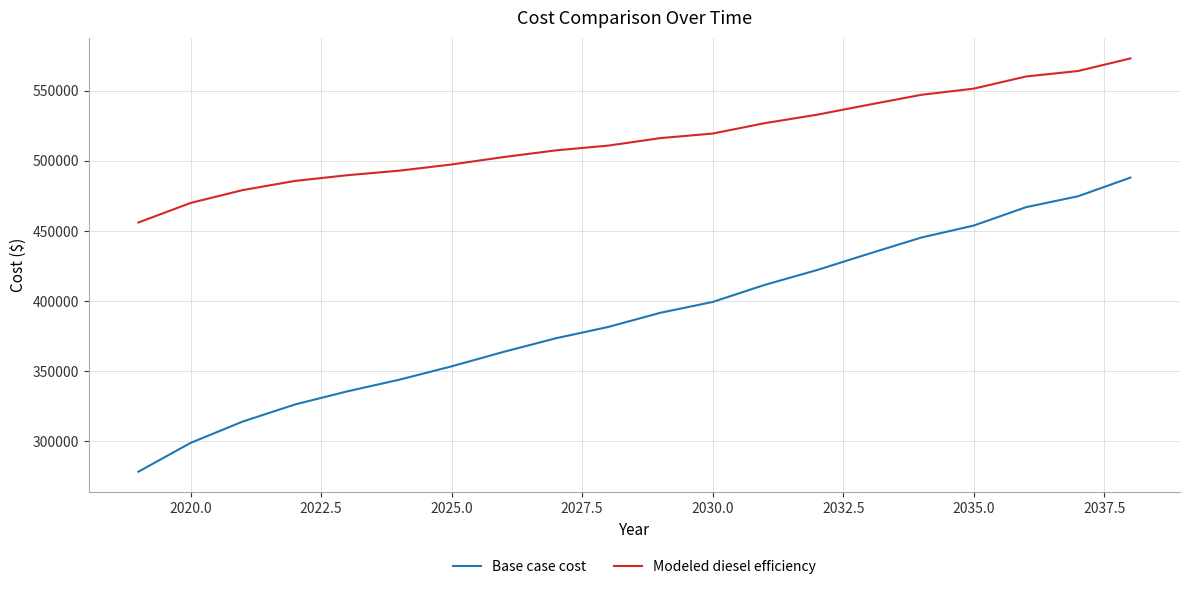

Which series has the widest spread of values?

Base case cost